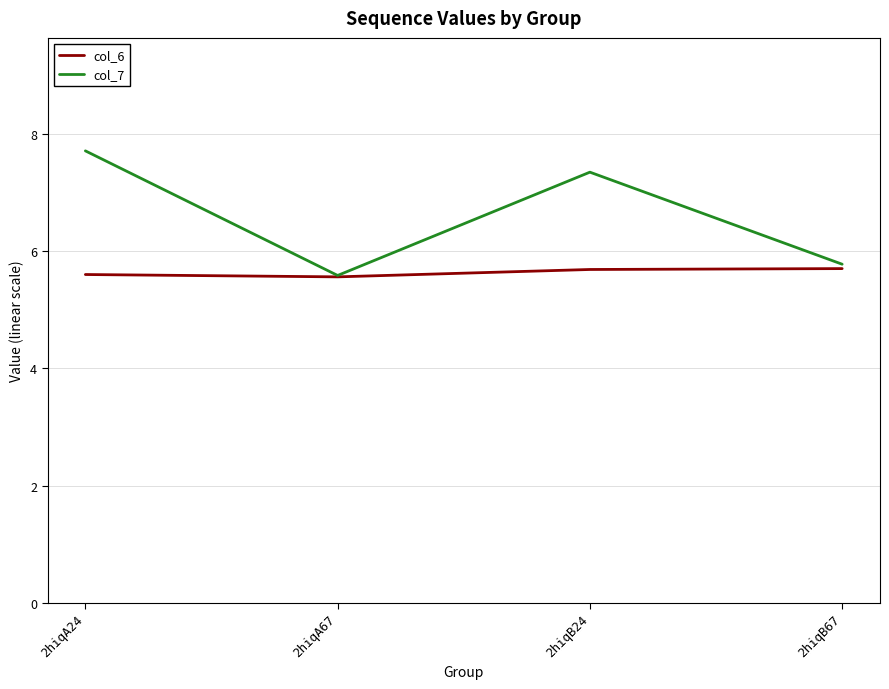

Rank the series at 2hiqB24 from lowest to highest value.

col_6, col_7